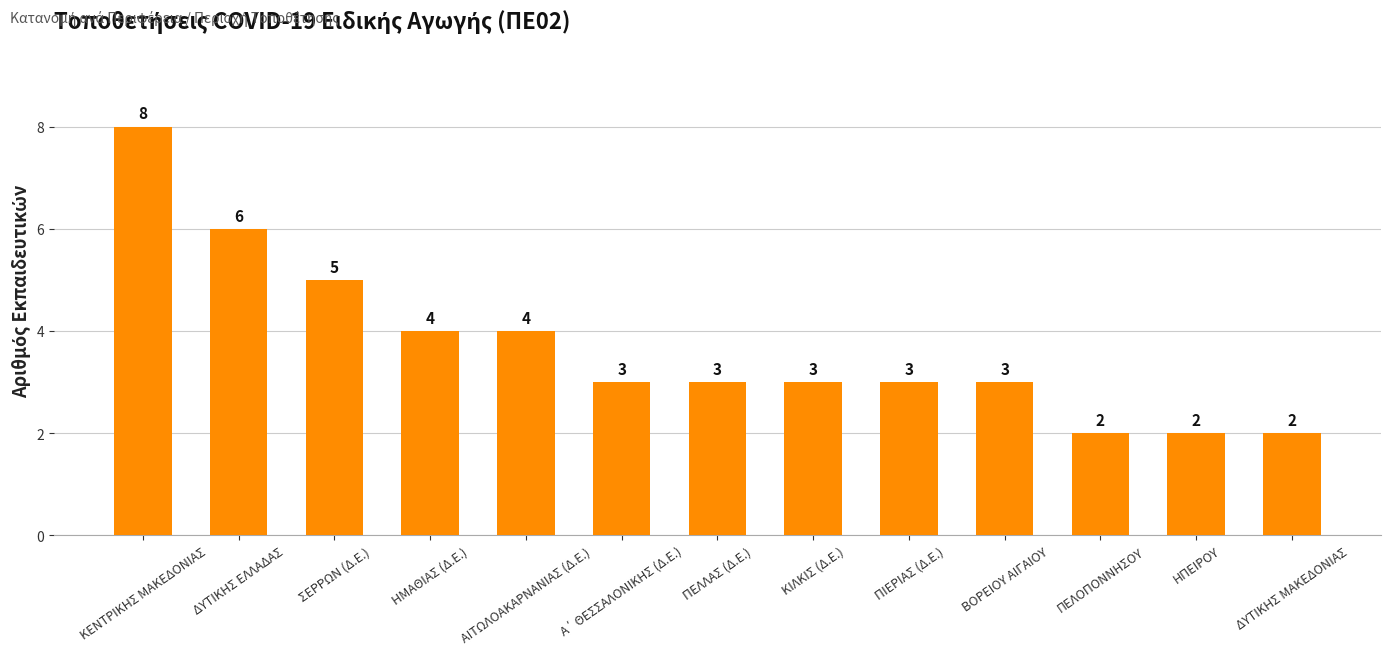

At which label does the data first exceed 3?

ΚΕΝΤΡΙΚΗΣ ΜΑΚΕΔΟΝΙΑΣ